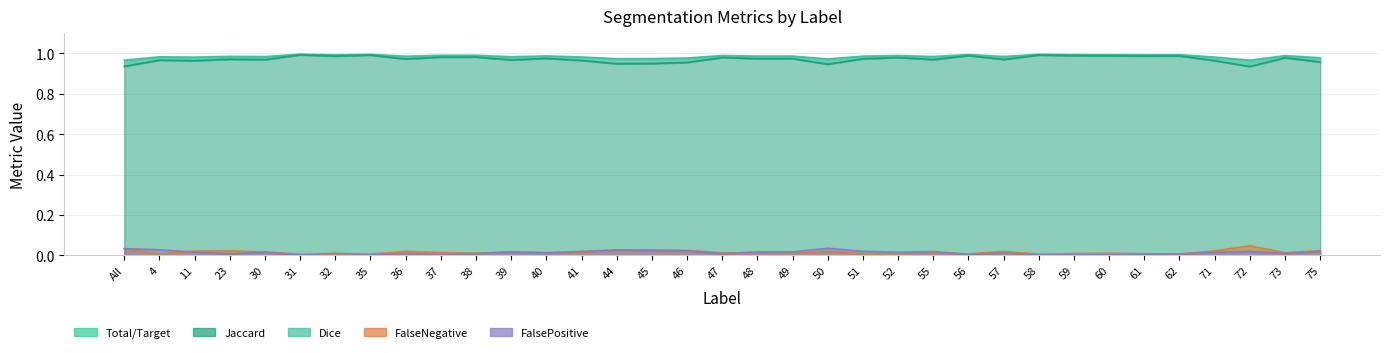

Where is Jaccard nearest to the value 0?

72